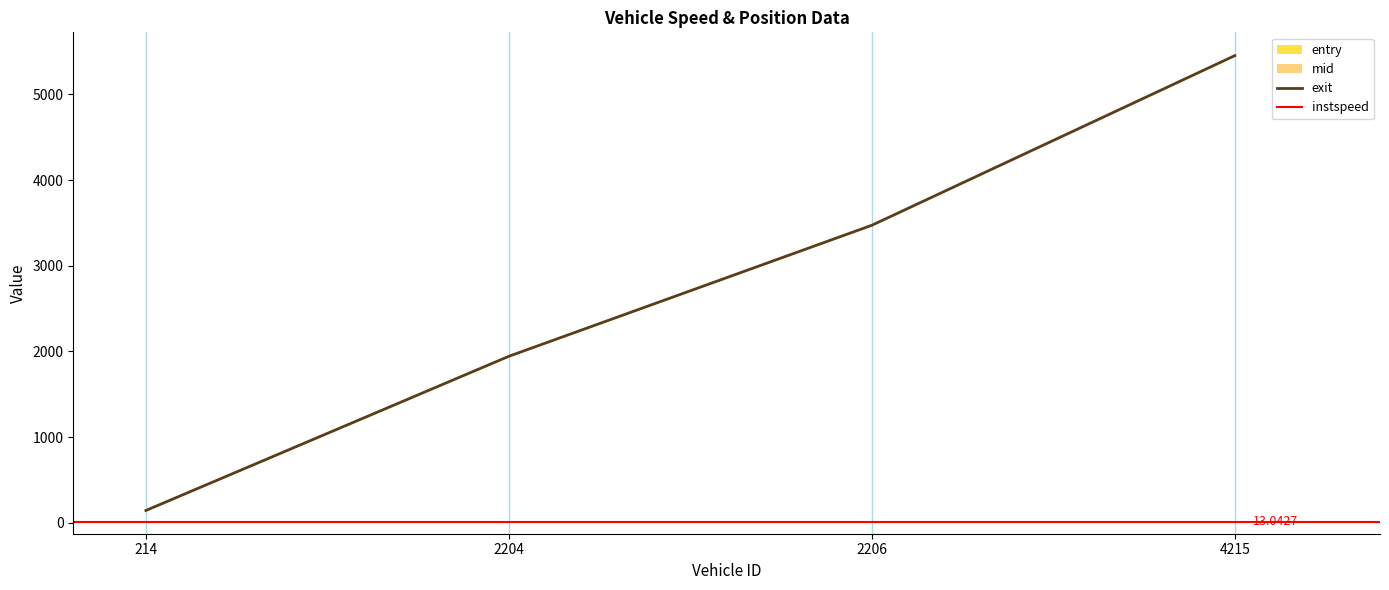

List the labels in order of exit value, largest first.

4215, 2206, 2204, 214